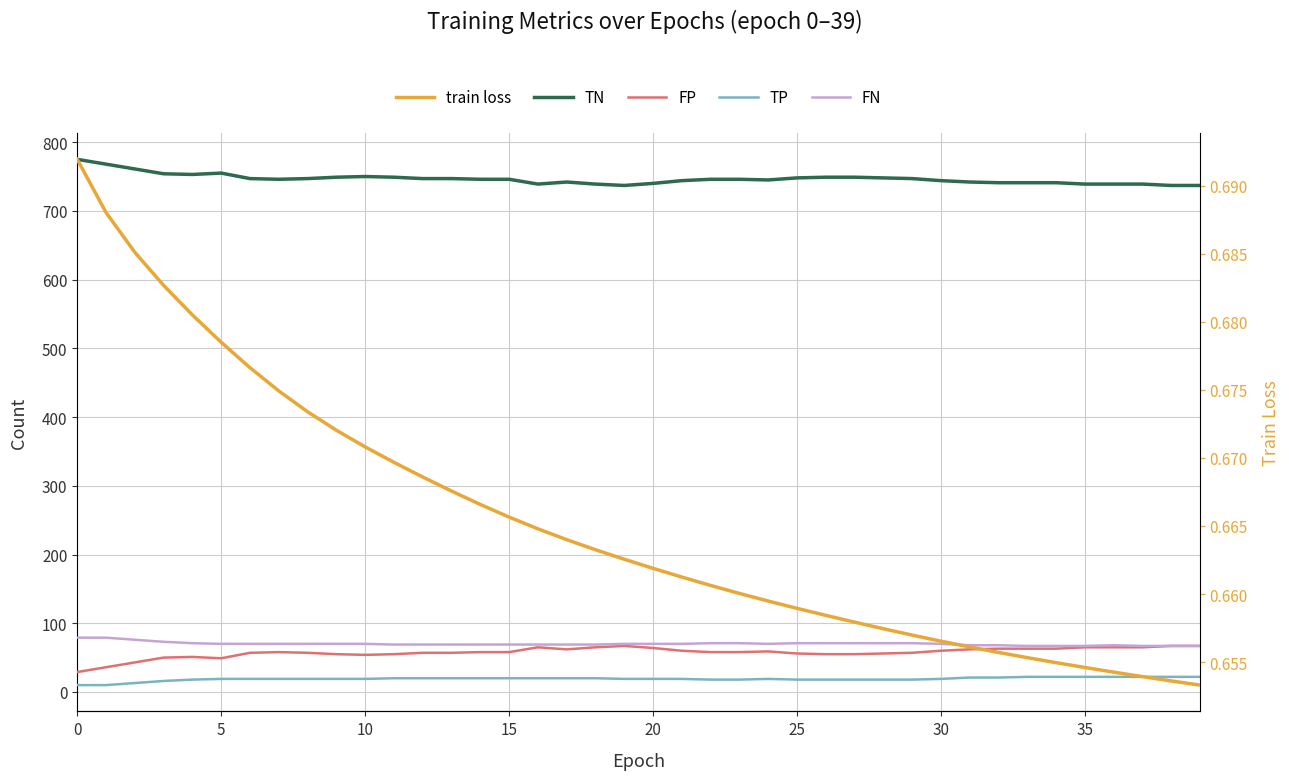

At which category is the sum across all series the highest?

36